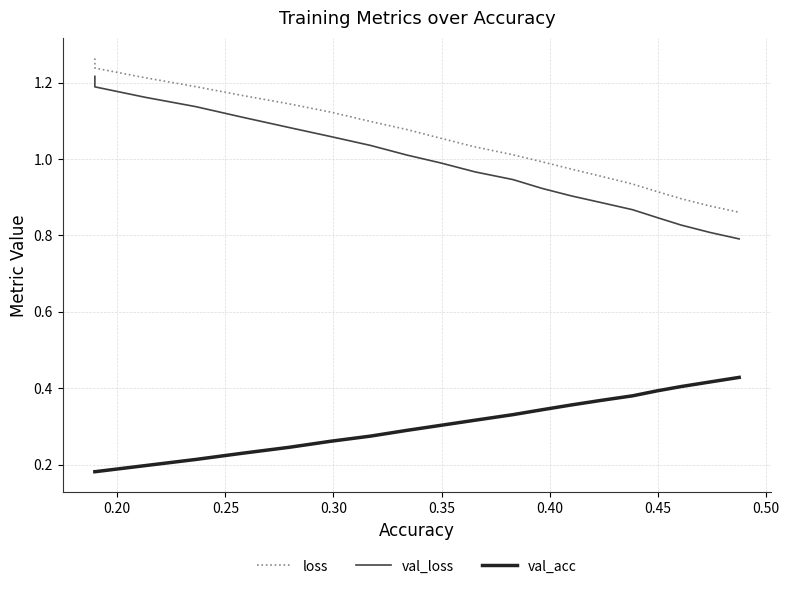

True or false: val_acc and loss cross at least once.

False